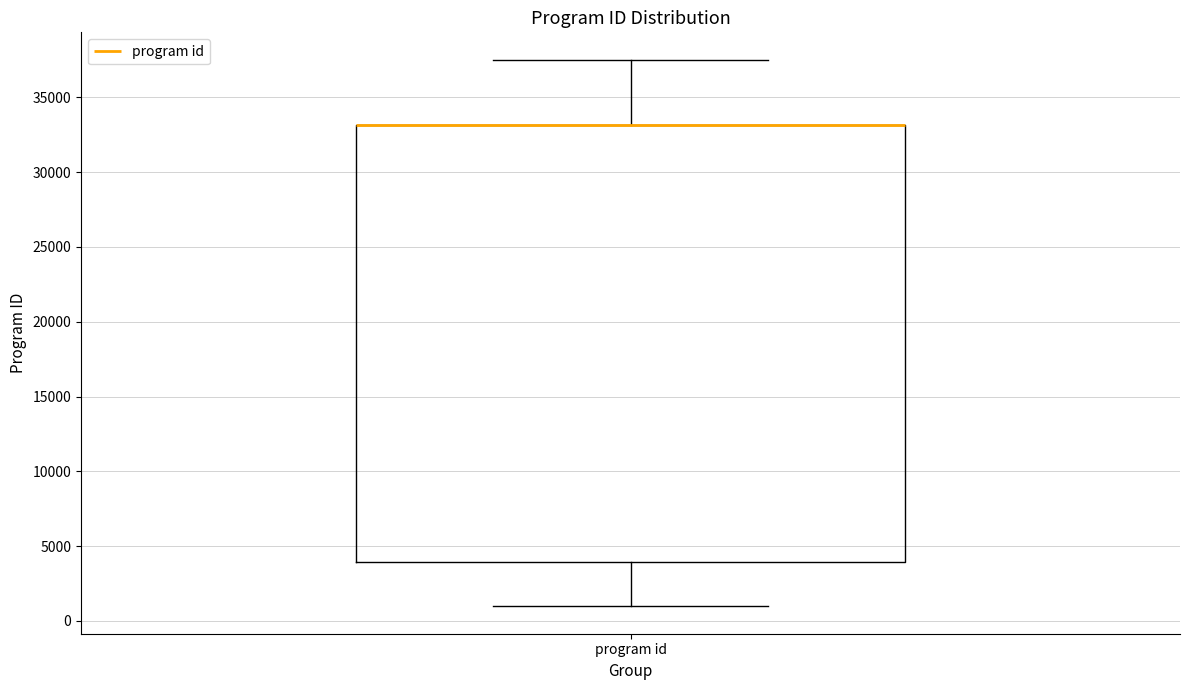

Transcribe this box plot: give where the median line is, the range the box spans, and where the two whiskers end, as read against the y-axis. The values are not printed on the chart, so give them approximately, as read against the axis.

median 33000 (drawn on the box's upper edge), box 4000 to 33000, whiskers 1000 to 37500